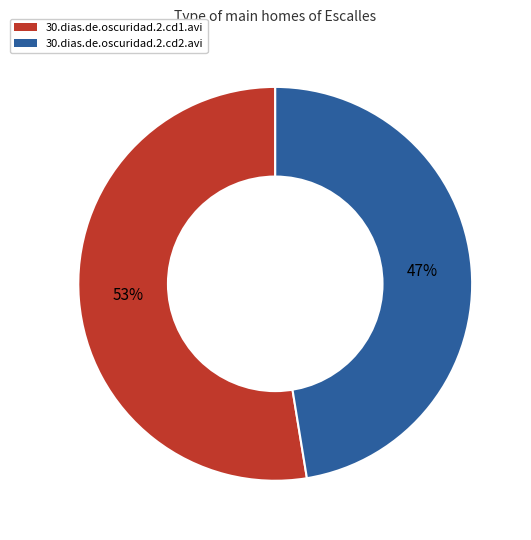

Which has a higher value, 30.dias.de.oscuridad.2.cd2.avi or 30.dias.de.oscuridad.2.cd1.avi?

30.dias.de.oscuridad.2.cd1.avi